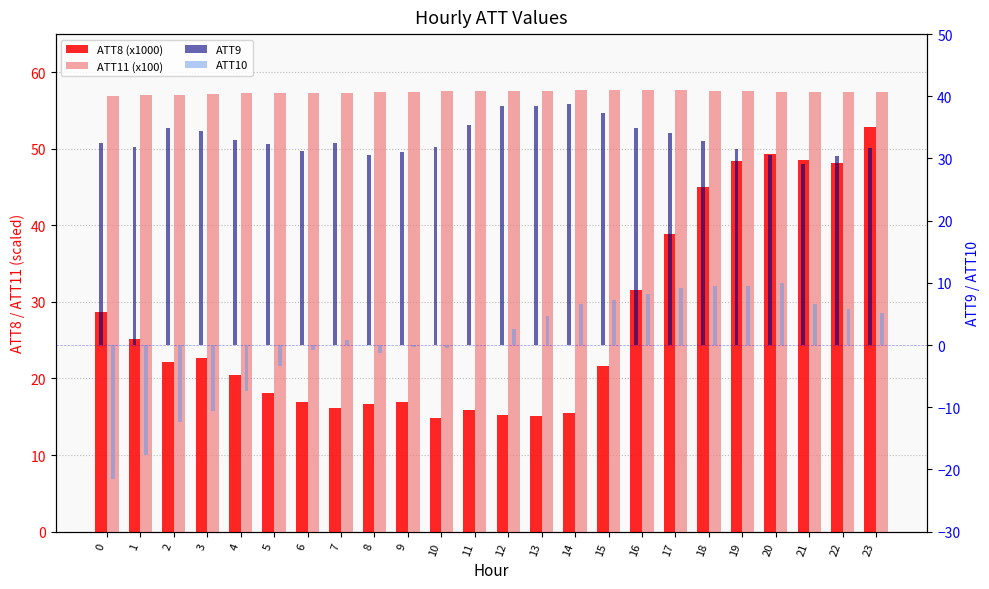

What is the difference between the highest and lowest values at 21?

50.9